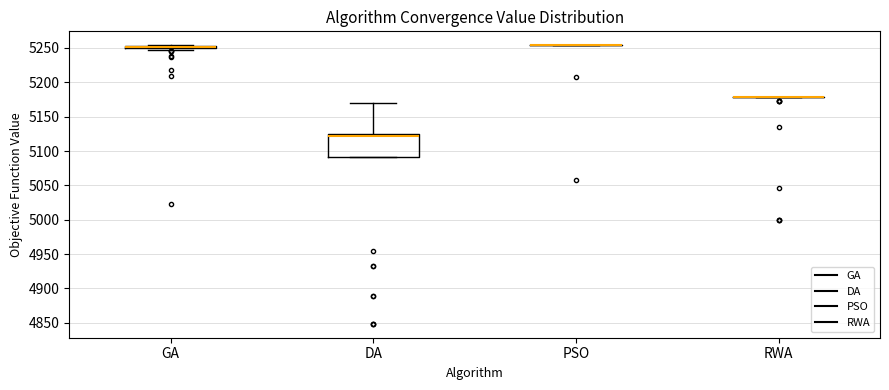

Where does the upper whisker of the box for DA end on the y-axis? The values are not printed on the chart, so give them approximately, as read against the axis.

5170